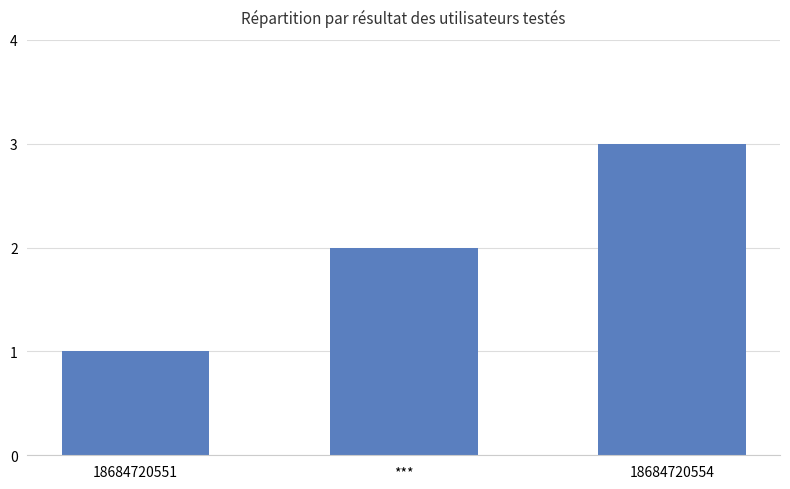

How many data points does each series have?

3